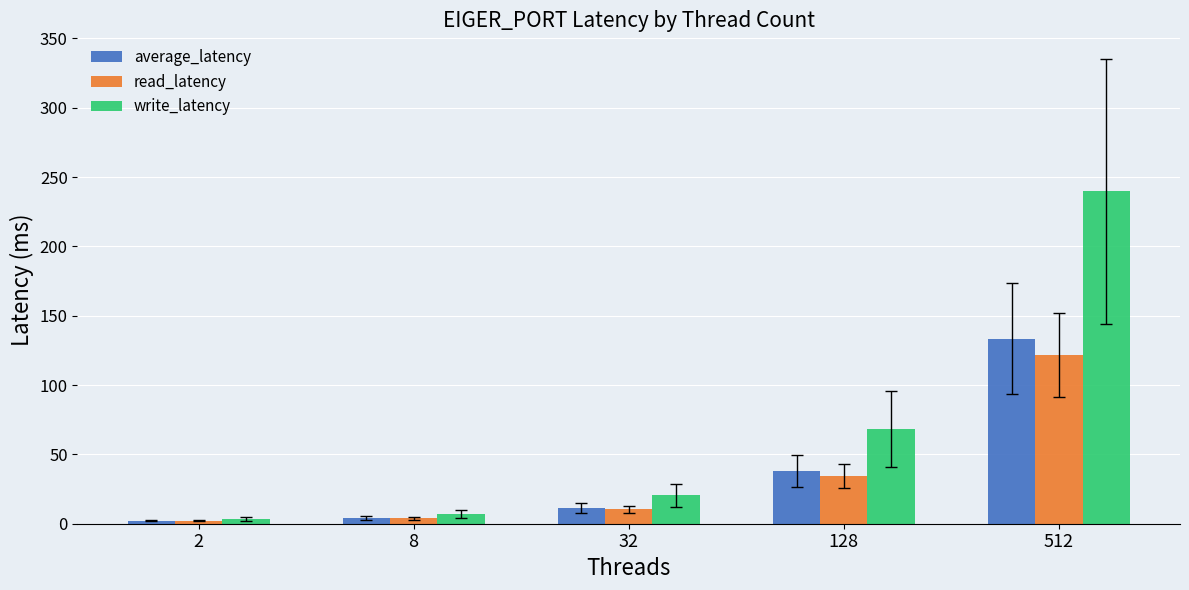

The write_latency series shows 7.2 at 8. True or false?

True